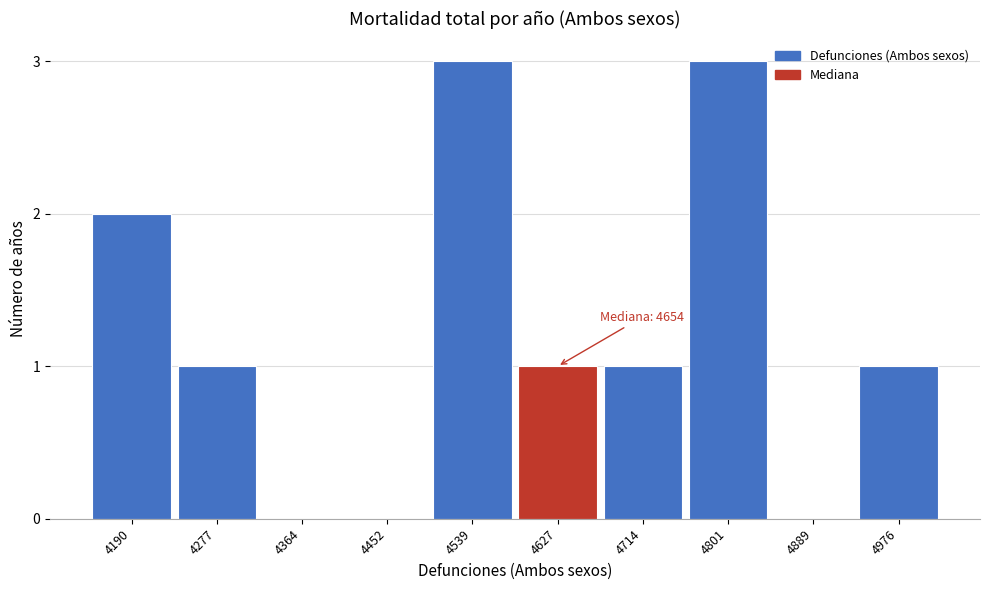

Reading left to right, extract all data points from this chart.

4190=2	4277=1	4364=0	4452=0	4539=3	4627=1	4714=1	4801=3	4889=0	4976=1